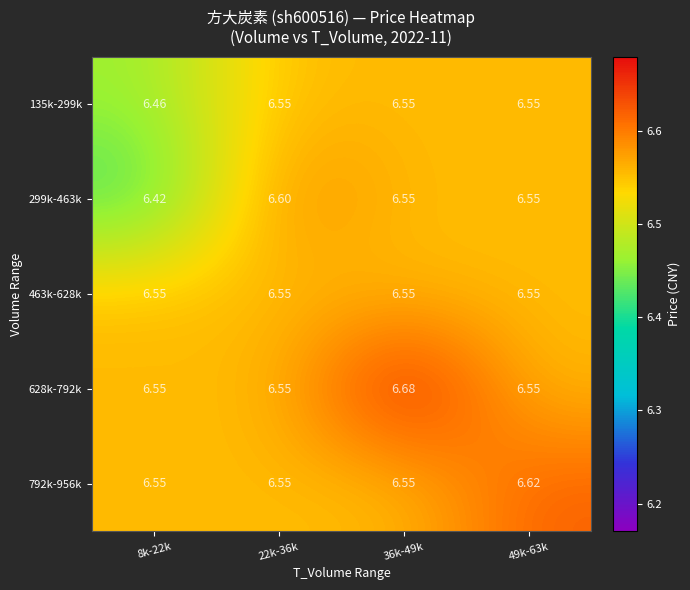

At which category is the sum across all series the highest?

36k-49k